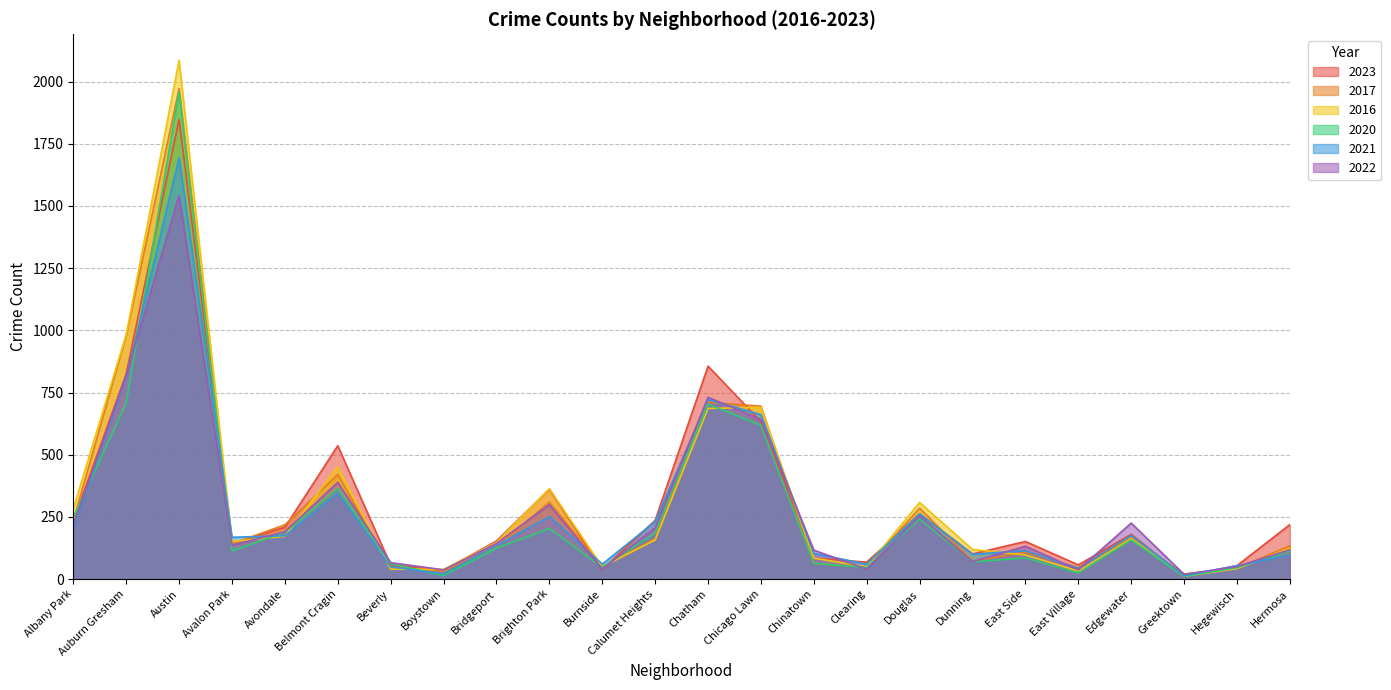

Between which two adjacent categories do 2017 and 2023 first intersect?

Austin and Avalon Park